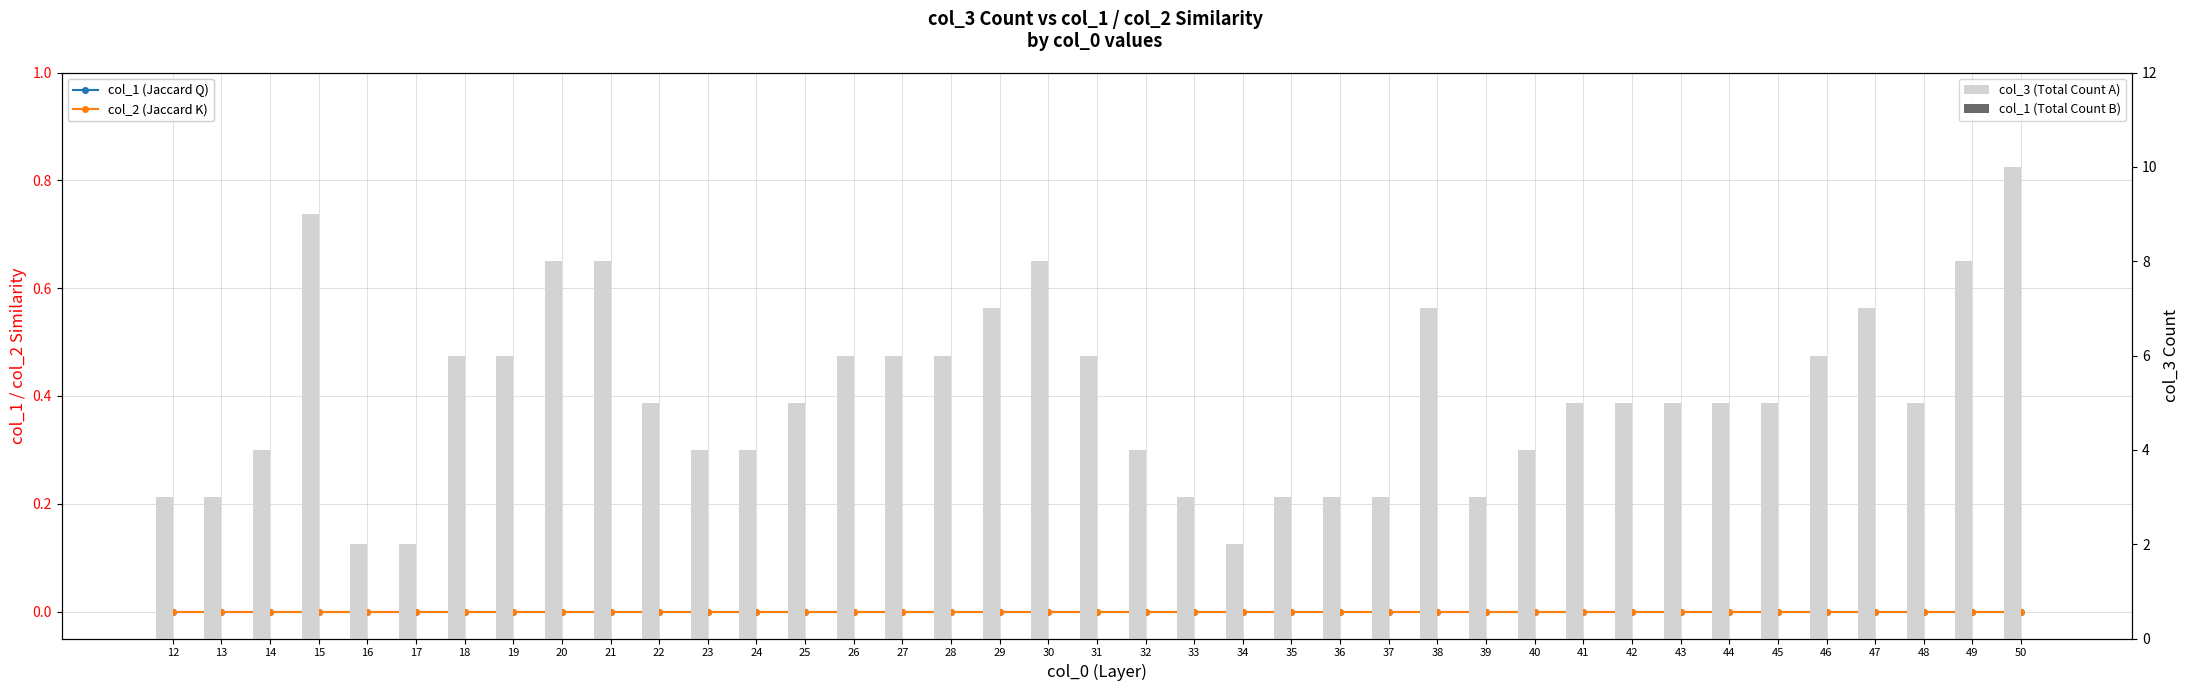

What are all the series names shown in the legend?

col_1 (Jaccard Q), col_2 (Jaccard K), col_3 (Total Count A), col_1 (Total Count B)